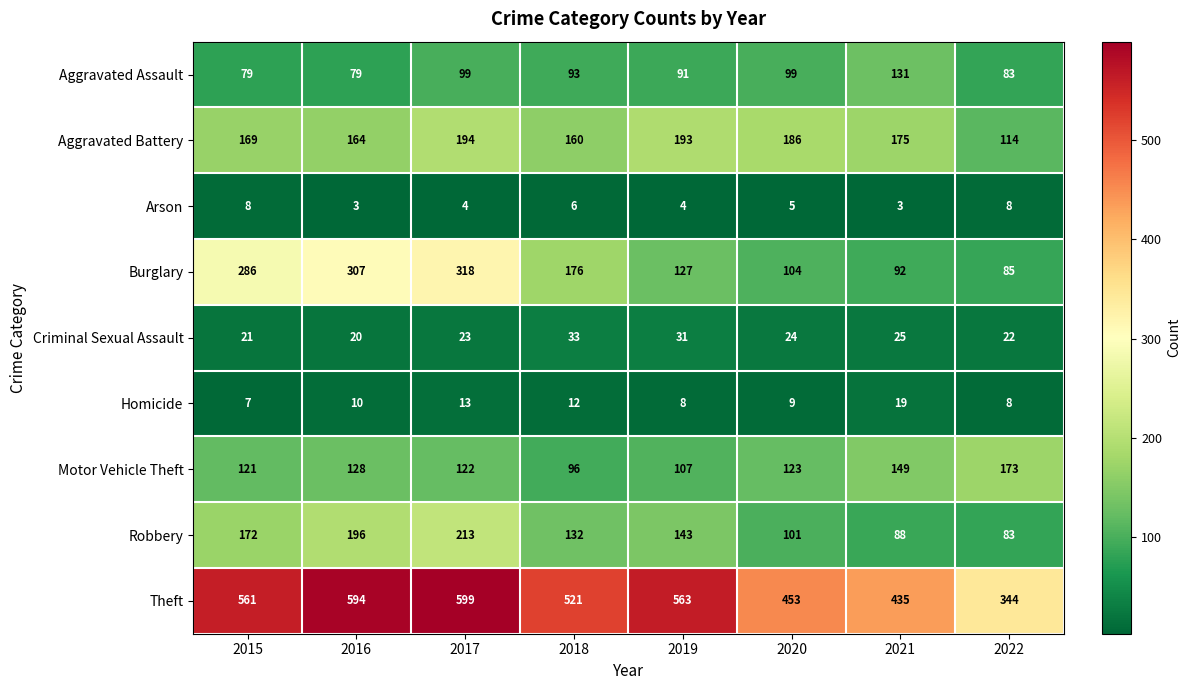

At which label is Homicide closest to 13?

2017